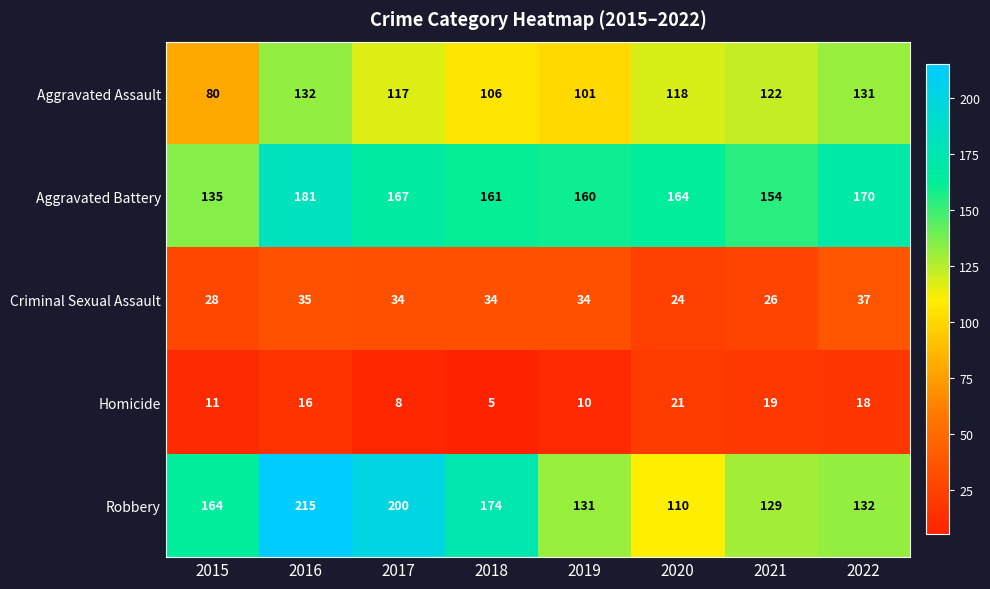

Where does the Criminal Sexual Assault series first go above 34?

2016